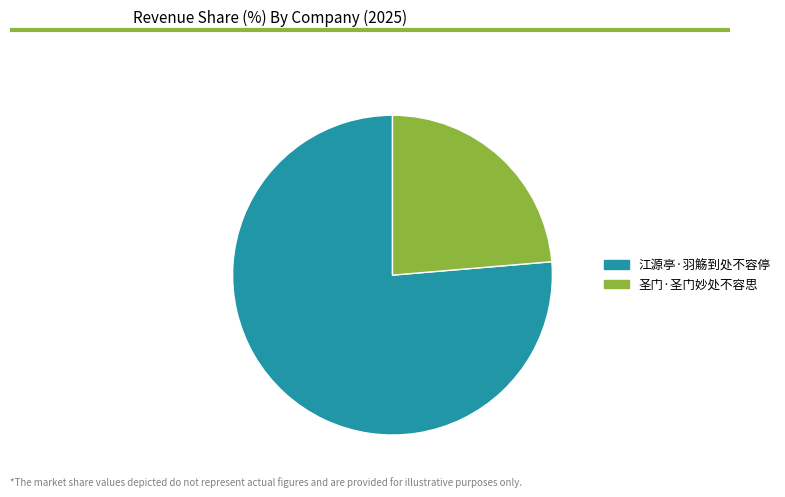

The 圣门·圣门妙处不容思 slice represents 24% of the pie. True or false?

True